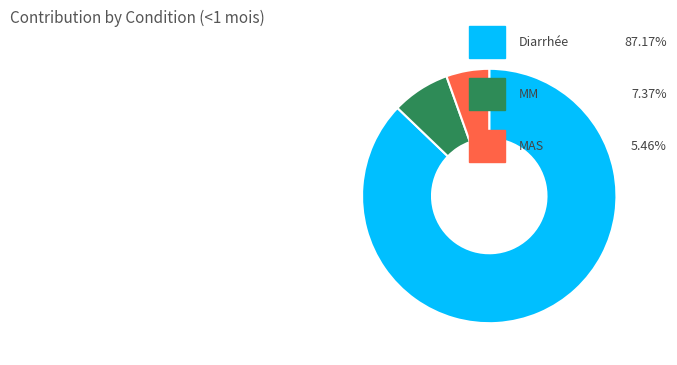

Does any single category account for the majority?

Yes